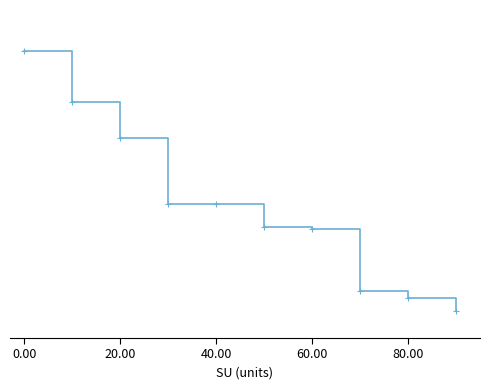

What is the average value?

0.4